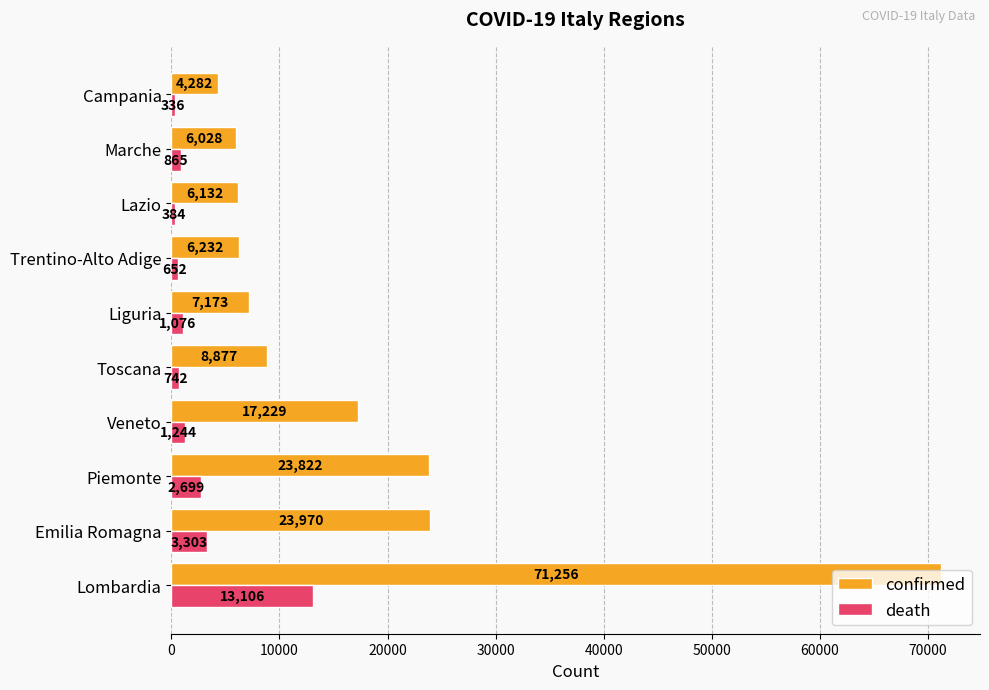

What are all the series names shown in the legend?

confirmed, death